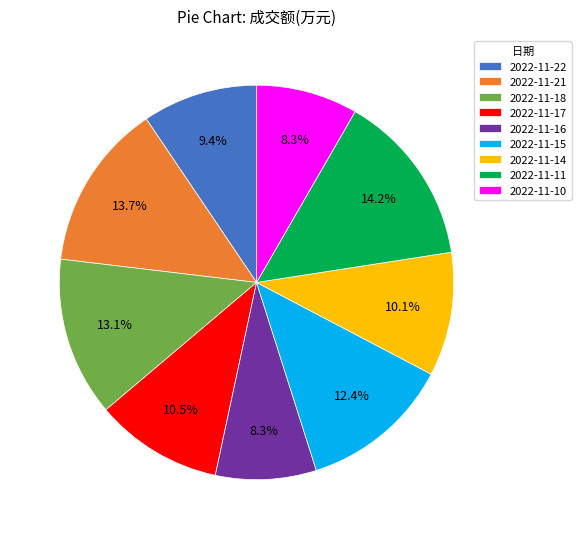

How many segments does this pie chart have?

9